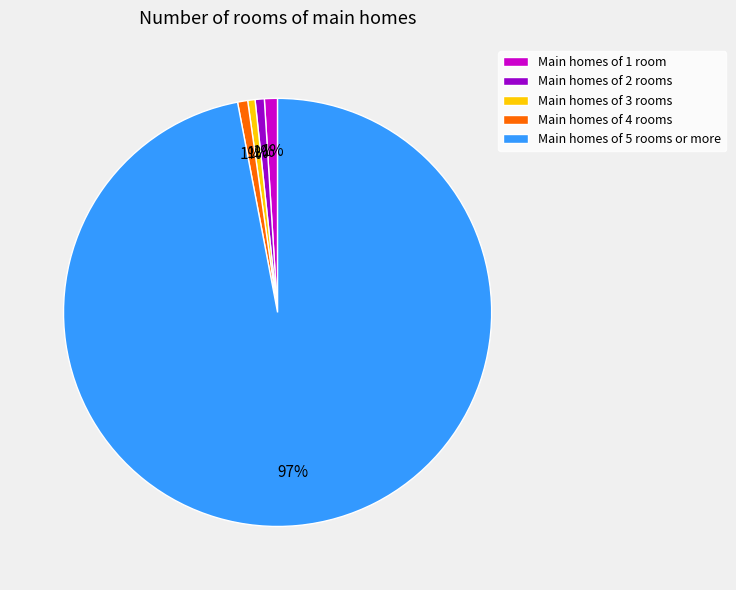

True or false: Main homes of 3 rooms accounts for 1% of the total.

True